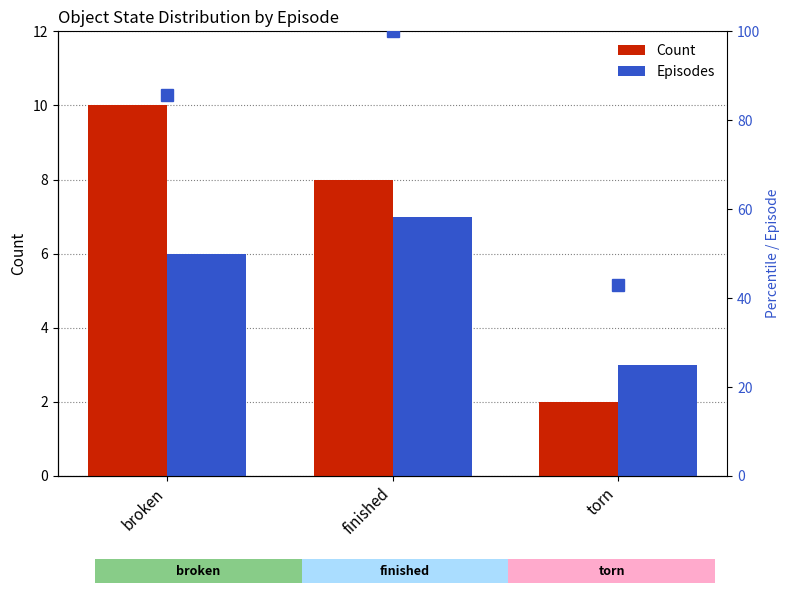

The value of Episodes at torn is 3.0. True or false?

True